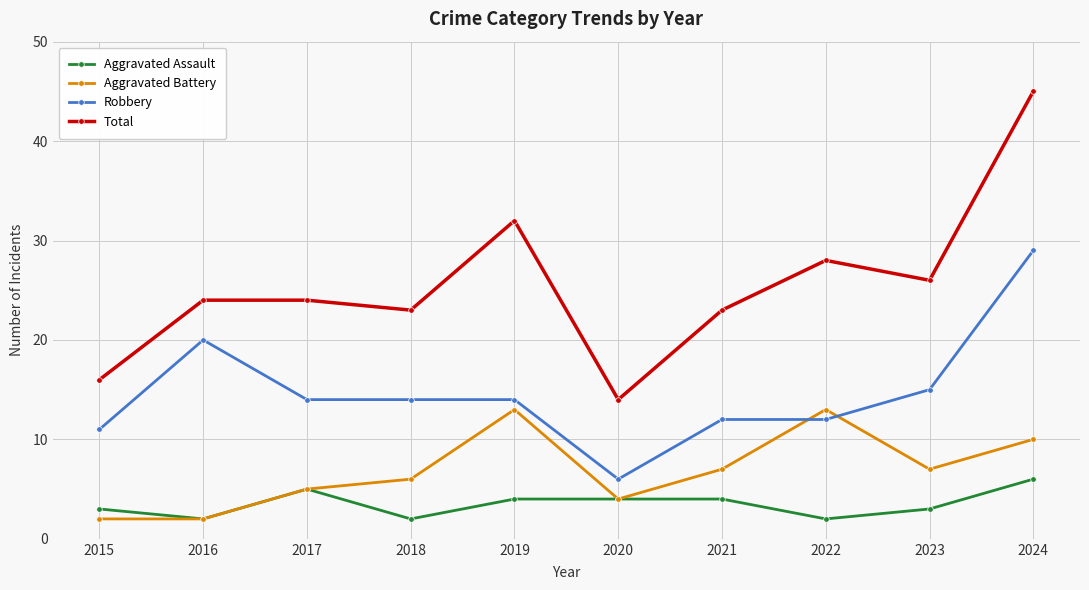

Reading right to left, list all the values displayed in this chart.

Aggravated Assault: 6	3	2	4	4	4	2	5	2	3
Aggravated Battery: 10	7	13	7	4	13	6	5	2	2
Robbery: 29	15	12	12	6	14	14	14	20	11
Total: 45	26	28	23	14	32	23	24	24	16